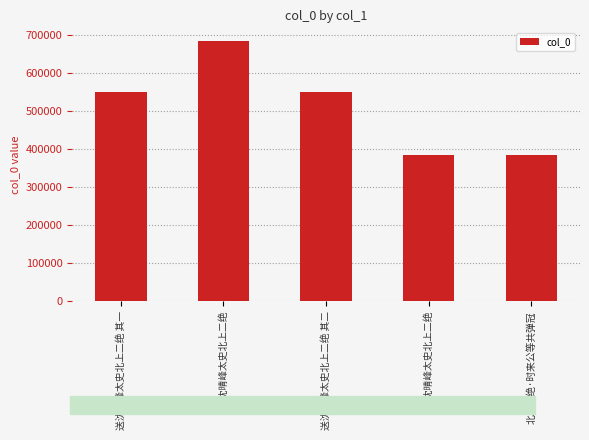

What is the minimum value shown in the chart?

382712